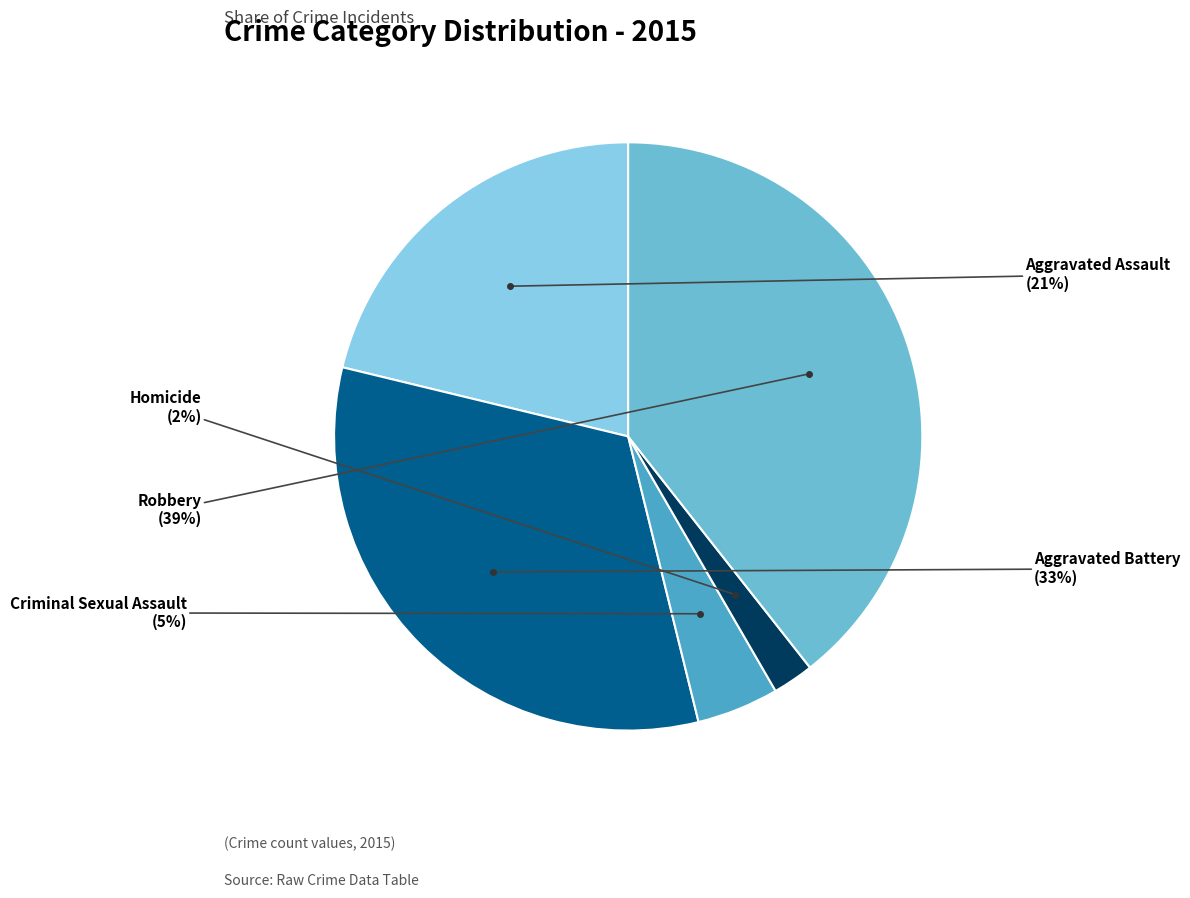

Which category has the smallest portion of the pie?

Homicide